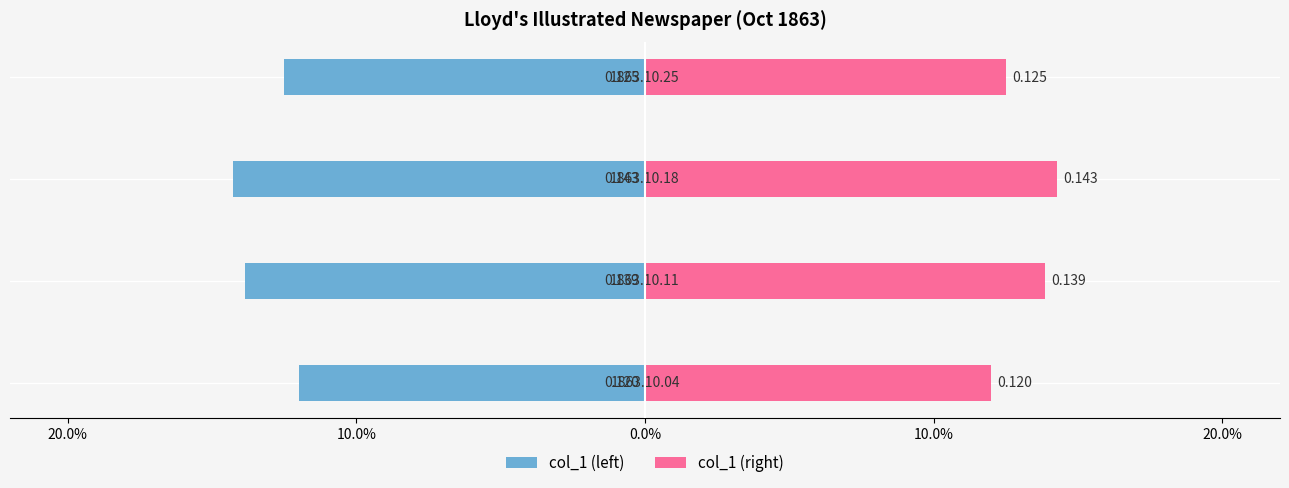

Reading left to right, what are all the values shown in this chart?

col_1 (left): -0.1	-0.1	-0.1	-0.1
col_1 (right): 0.1	0.1	0.1	0.1